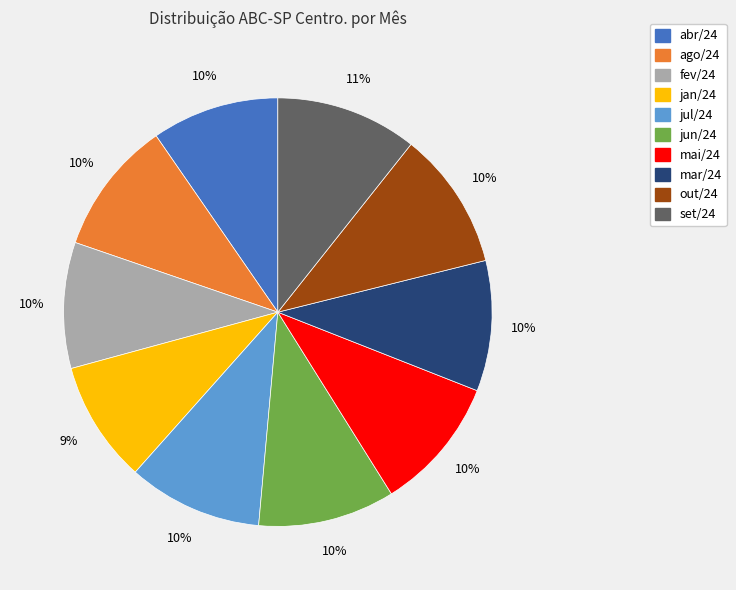

To the nearest percent, what is the average slice percentage?

10%